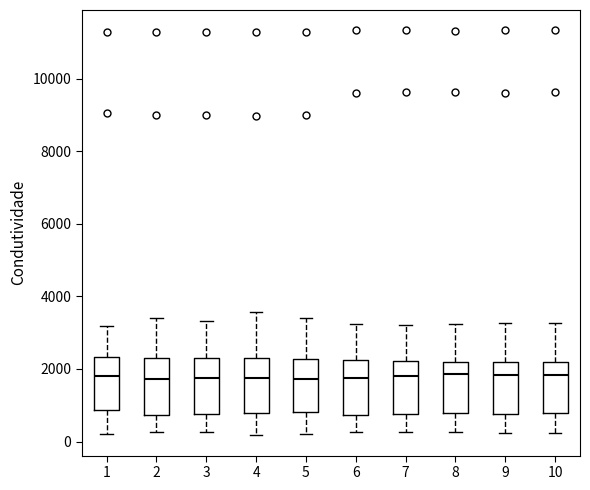

Reading left to right, read every box against the y-axis: the position of its median line, the range the box covers, and the ends of its whiskers. The values are not printed on the chart, so give them approximately, as read against the axis.

1: median 1800, box 800 to 2400, whiskers 200 to 3200
2: median 1800, box 800 to 2200, whiskers 200 to 3400
3: median 1800, box 800 to 2200, whiskers 200 to 3400
4: median 1800, box 800 to 2400, whiskers 200 to 3600
5: median 1800, box 800 to 2200, whiskers 200 to 3400
6: median 1800, box 800 to 2200, whiskers 200 to 3200
7: median 1800, box 800 to 2200, whiskers 200 to 3200
8: median 1800, box 800 to 2200, whiskers 200 to 3200
9: median 1800, box 800 to 2200, whiskers 200 to 3200
10: median 1800, box 800 to 2200, whiskers 200 to 3200